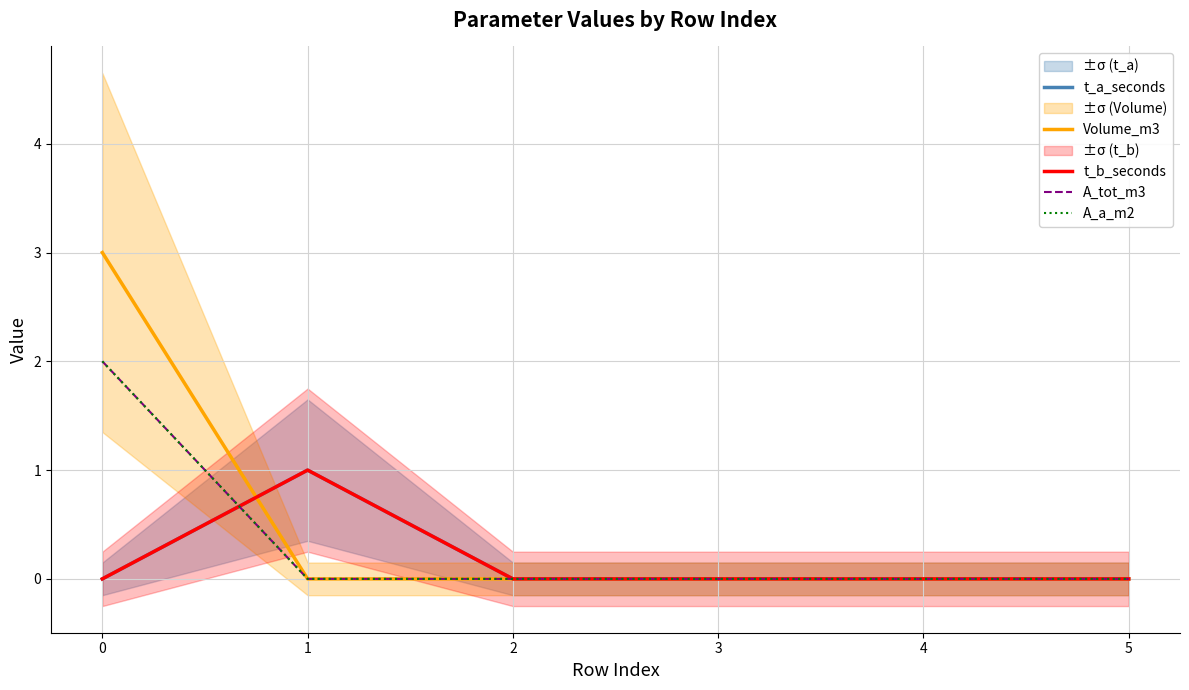

Is it true that A_tot_m3 equals -1 at 5?

False